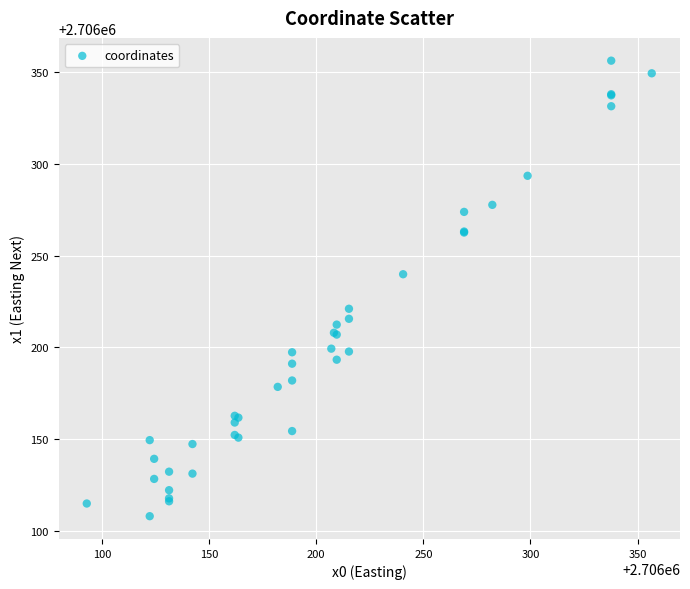

What Y value in the scatter plot is closest to 2706232?

2706239.9